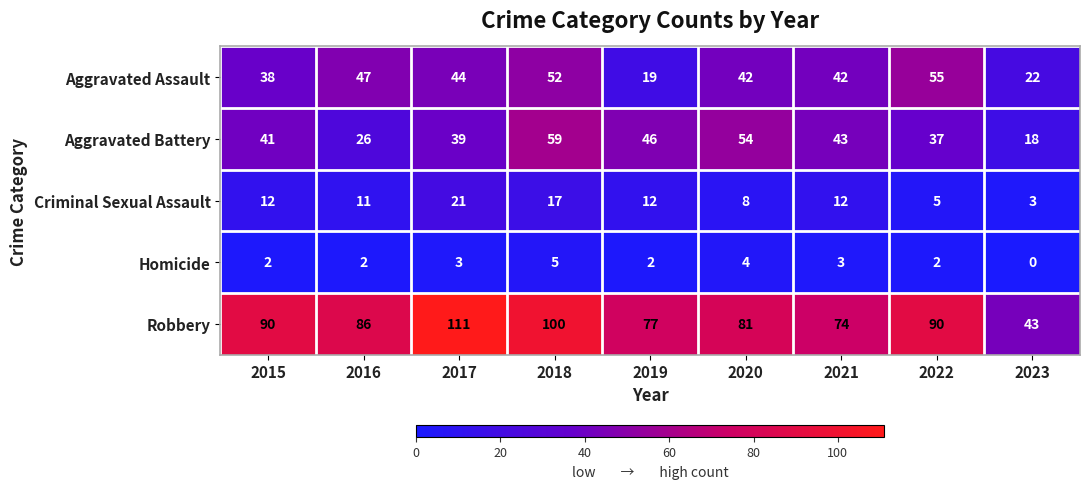

At which category does the chart reach its minimum across all series?

2023